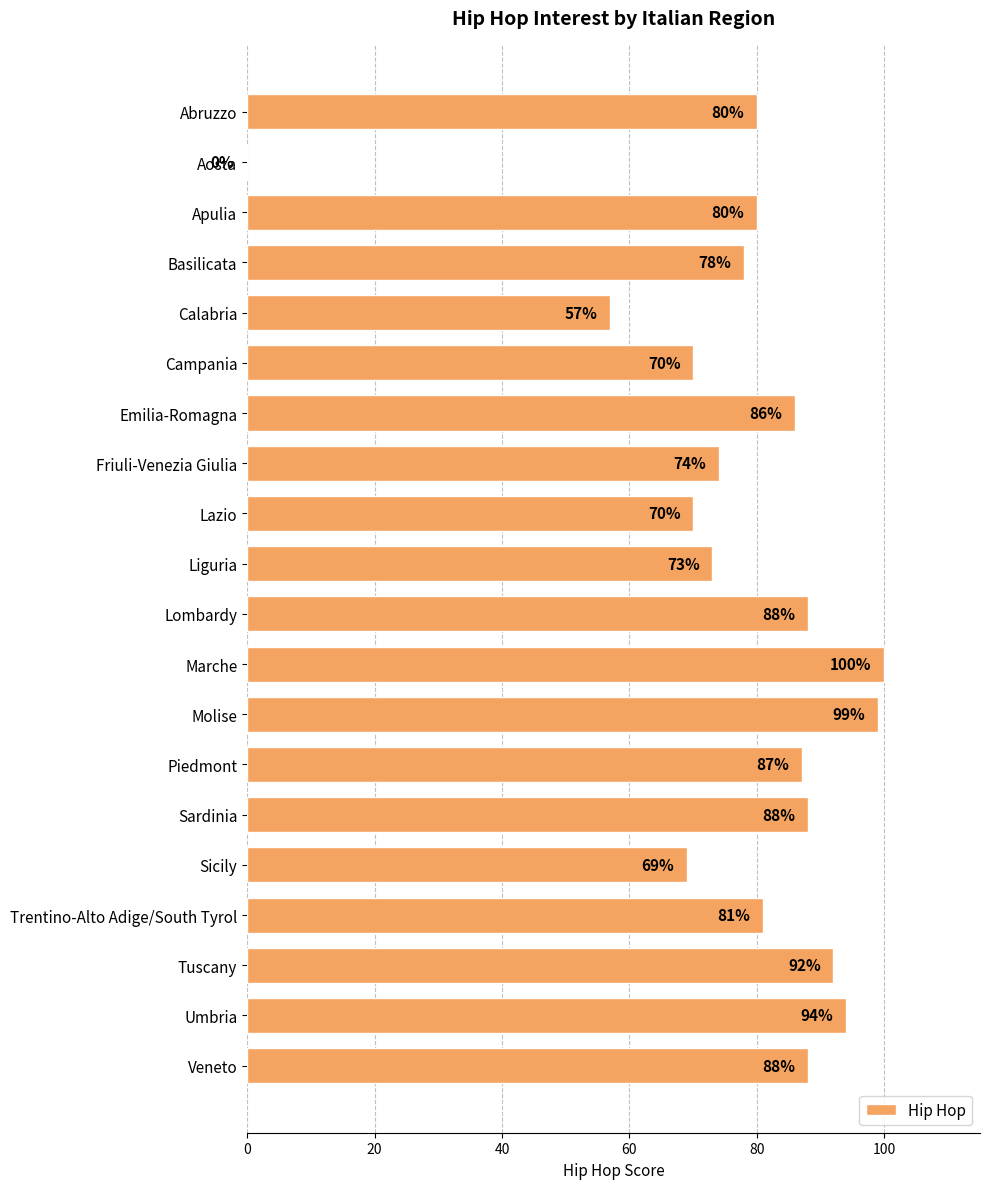

Reading top to bottom, what are all the values shown in this chart?

Abruzzo=80	Aosta=0	Apulia=80	Basilicata=78	Calabria=57	Campania=70	Emilia-Romagna=86	Friuli-Venezia Giulia=74	Lazio=70	Liguria=73	Lombardy=88	Marche=100	Molise=99	Piedmont=87	Sardinia=88	Sicily=69	Trentino-Alto Adige/South Tyrol=81	Tuscany=92	Umbria=94	Veneto=88